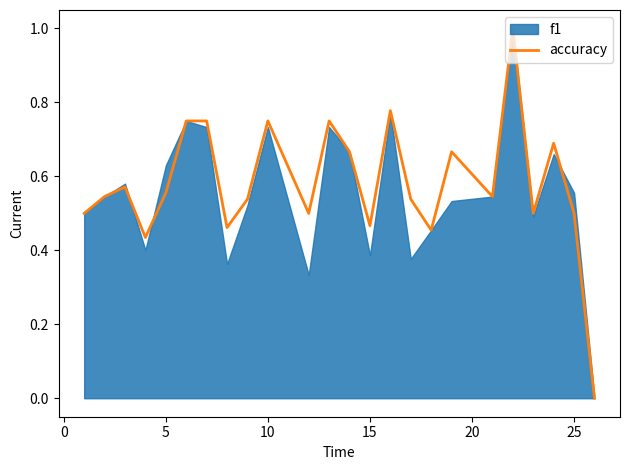

Is it true that accuracy equals 0.3 at 5?

False